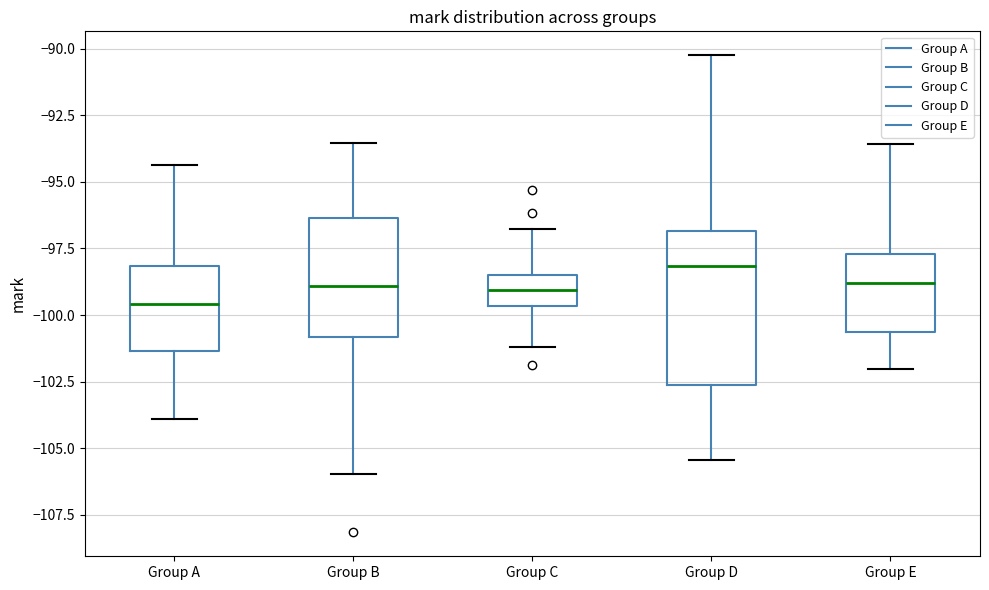

Where does the lower whisker of the box for Group E end on the y-axis? The values are not printed on the chart, so give them approximately, as read against the axis.

-102.0